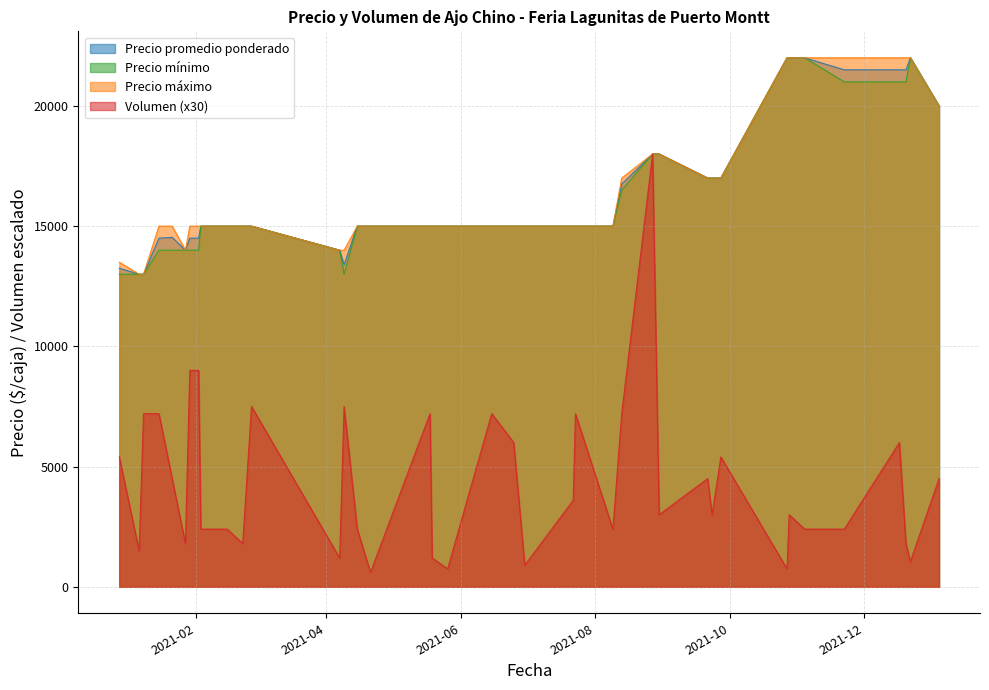

What is the greatest value displayed?

22000